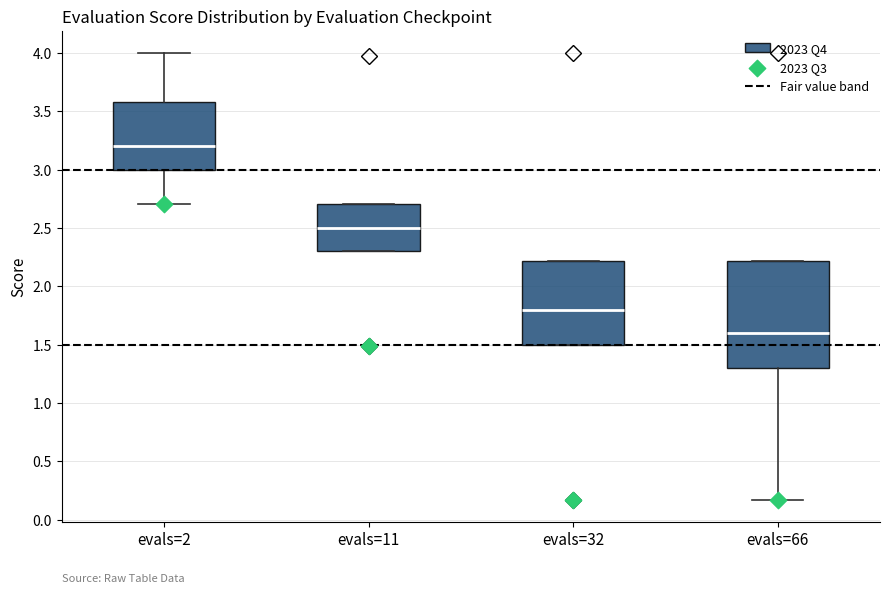

Reading left to right, read every box against the y-axis: the position of its median line, the range the box covers, and the ends of its whiskers. The values are not printed on the chart, so give them approximately, as read against the axis.

evals=2: median 3.20, box 3.00 to 3.60, whiskers 2.70 to 4.00
evals=11: median 2.50, box 2.30 to 2.70, whiskers 2.30 to 2.70
evals=32: median 1.80, box 1.50 to 2.20, whiskers 1.50 to 2.20
evals=66: median 1.60, box 1.30 to 2.20, whiskers 0.15 to 2.20